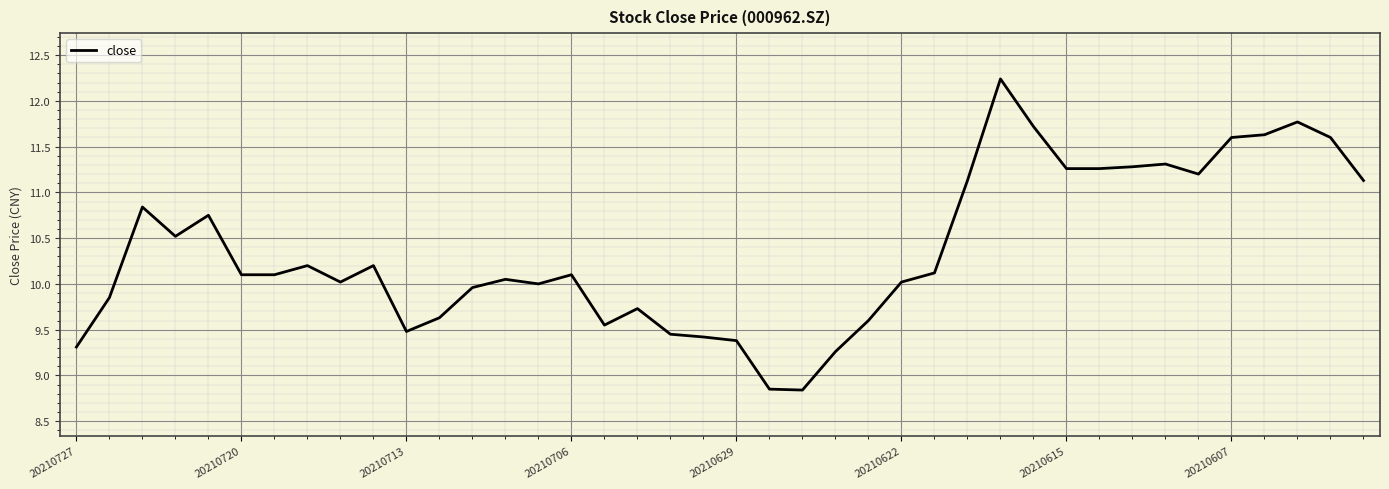

What is the greatest value displayed?

12.2